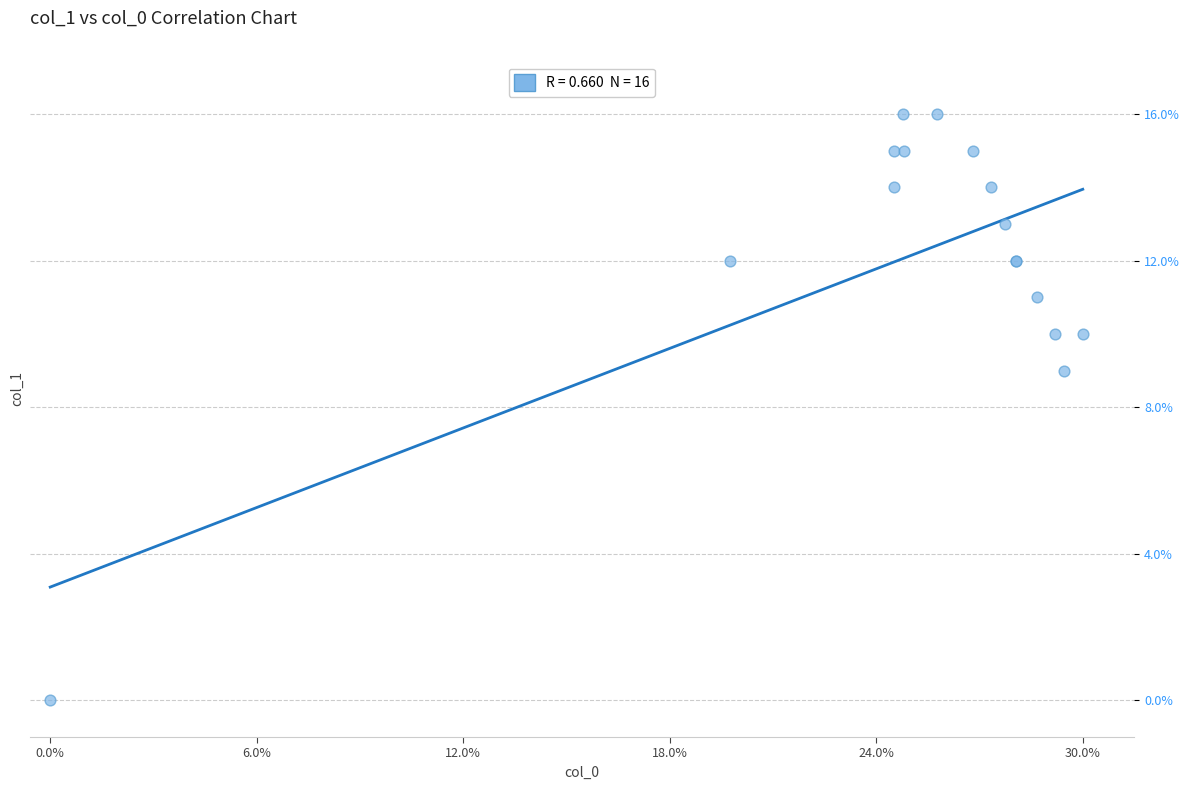

What Y value in the scatter plot is closest to 8?

9